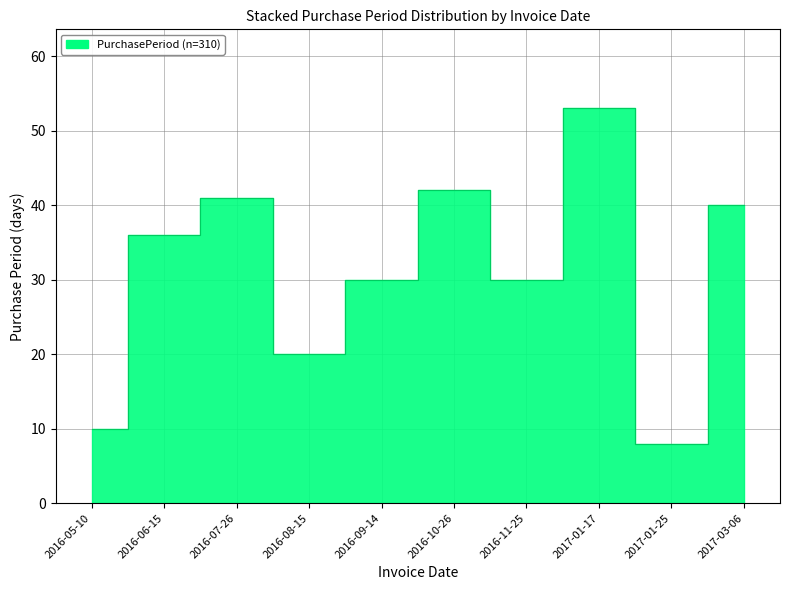

What is the difference between the second highest and minimum values?

34